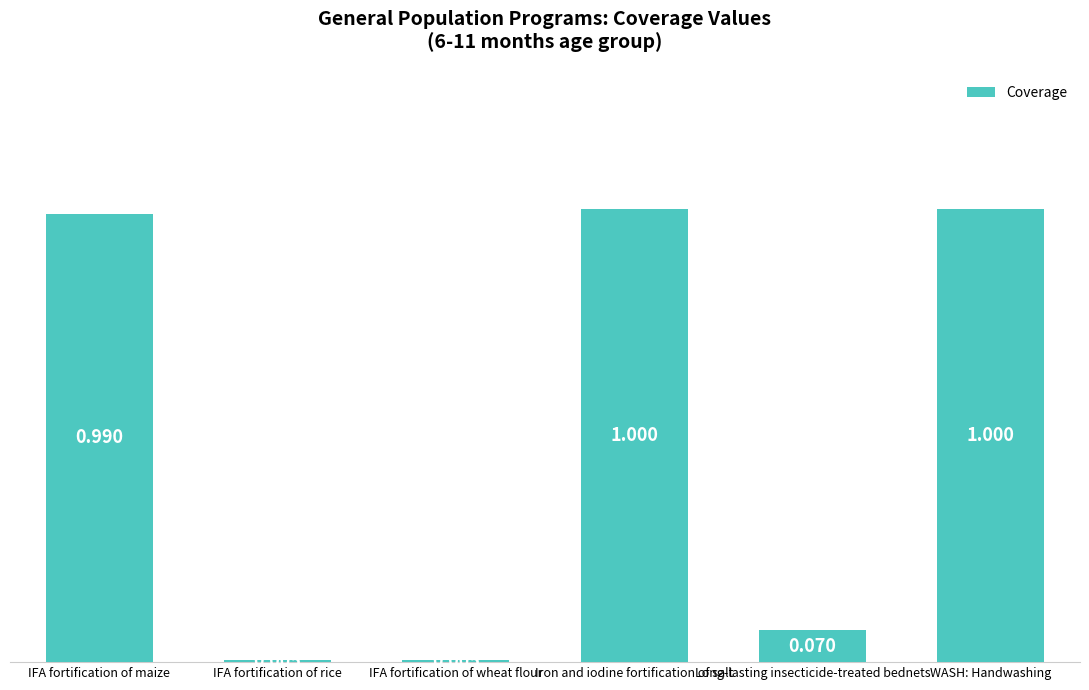

What is the label of the 1st bar from the right?

WASH: Handwashing